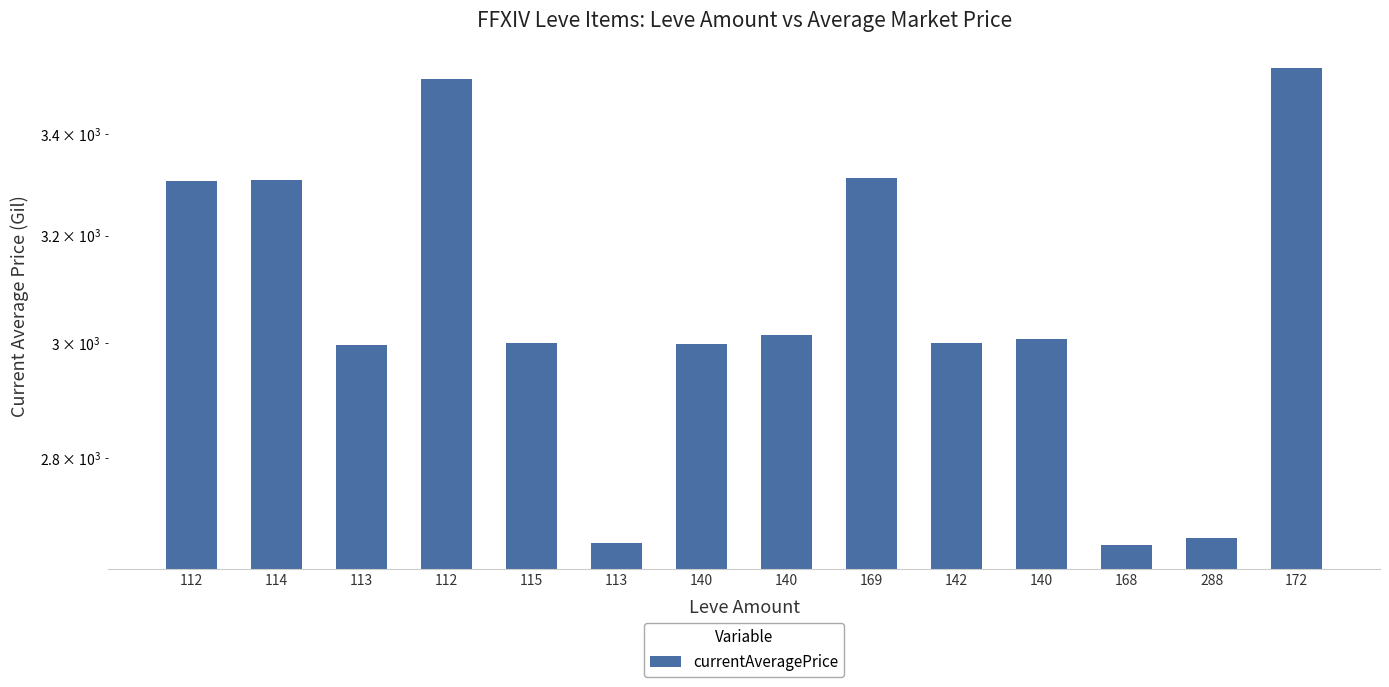

Reading left to right, transcribe all the data shown in this chart.

112=3307	114=3309	113=2996	112=3515	115=3000	113=2661	140=2999	140=3015	169=3313	142=3001	140=3008	168=2658	288=2670	172=3539